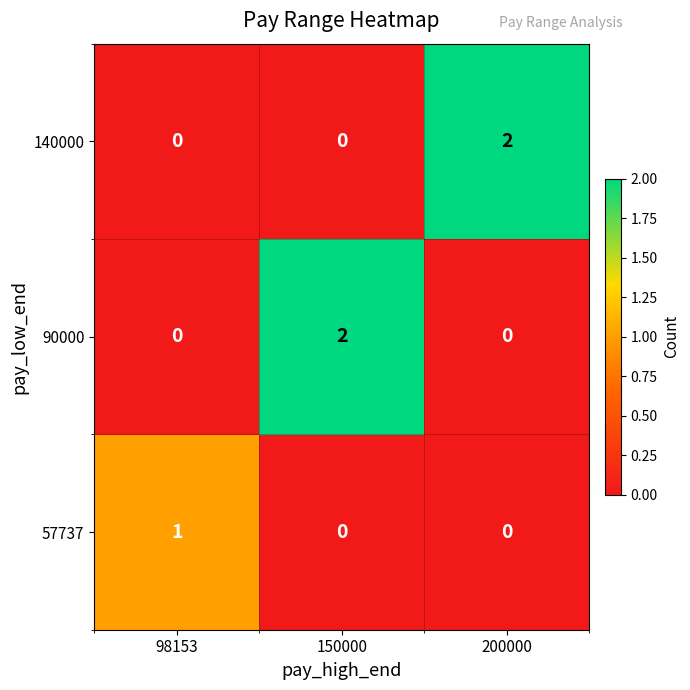

Is the value of 90000 at 98153 greater than the value of 57737 at 98153?

No